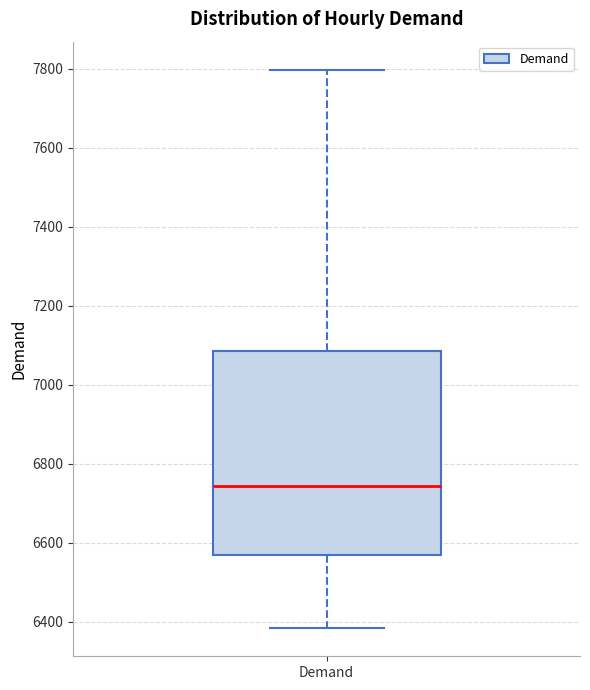

Transcribe this box plot: give where the median line is, the range the box spans, and where the two whiskers end, as read against the y-axis. The values are not printed on the chart, so give them approximately, as read against the axis.

median 6740, box 6560 to 7080, whiskers 6380 to 7800